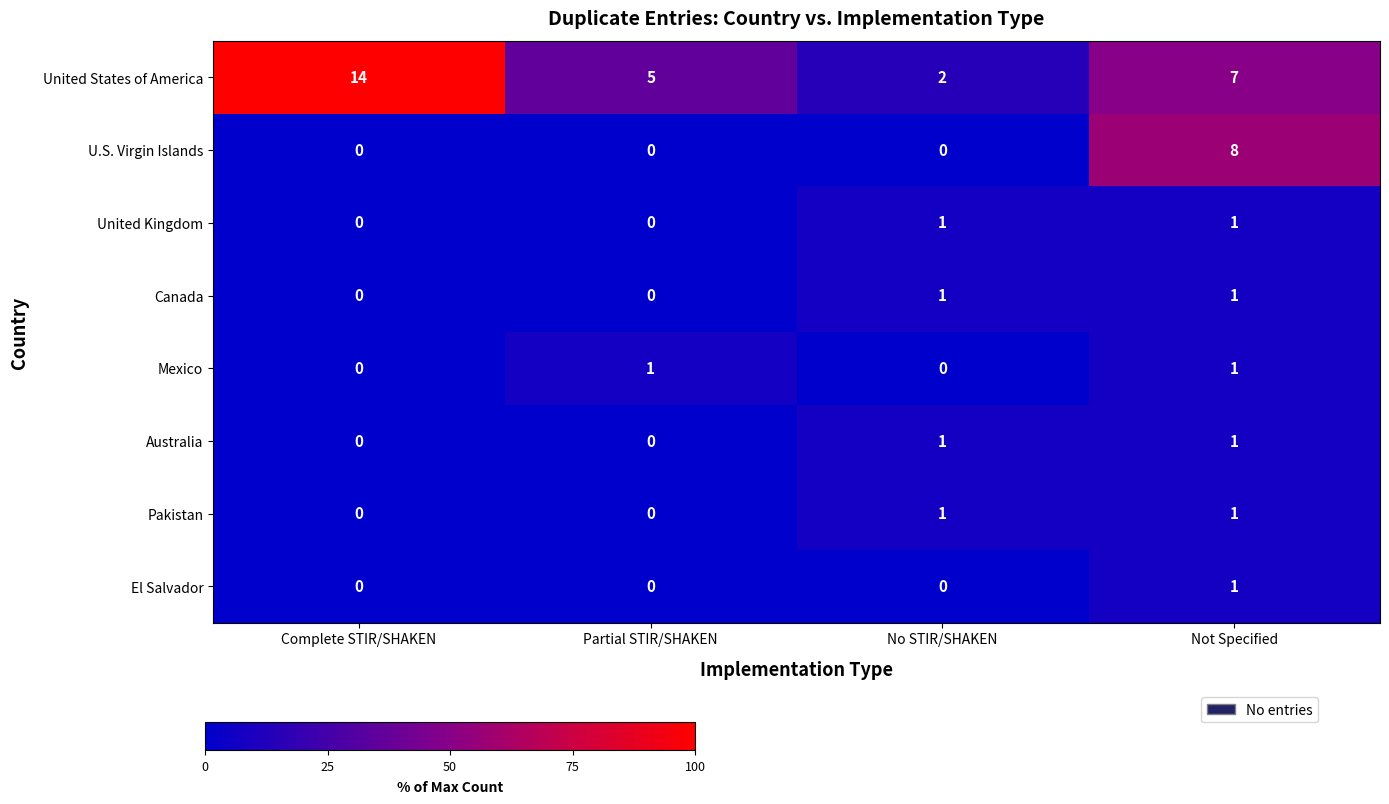

What is the sum of the United States of America values at Complete STIR/SHAKEN and Not Specified?

21